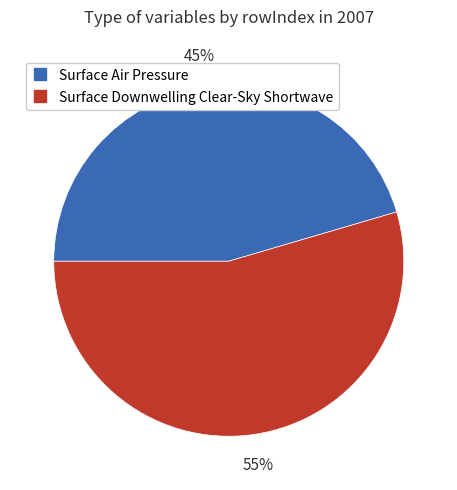

To the nearest percent, what is the combined percentage of Surface Air Pressure and Surface Downwelling Clear-Sky Shortwave?

100%